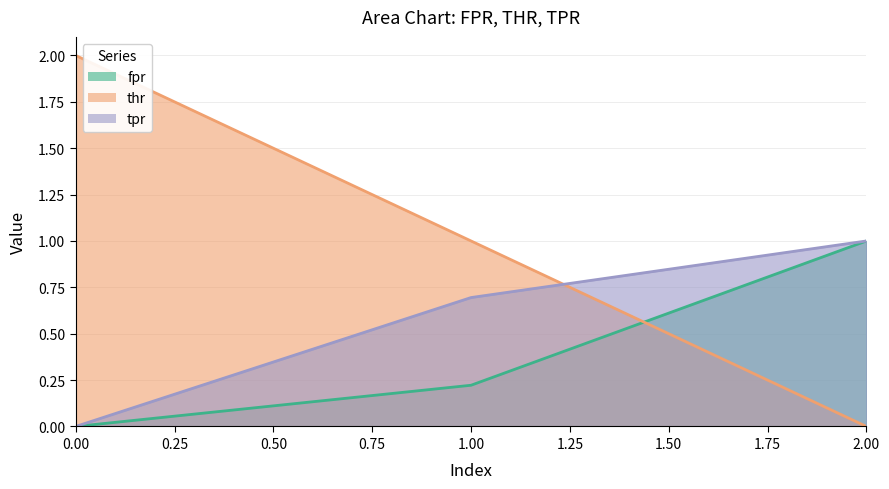

The value of thr at 0 is 2.0. True or false?

True